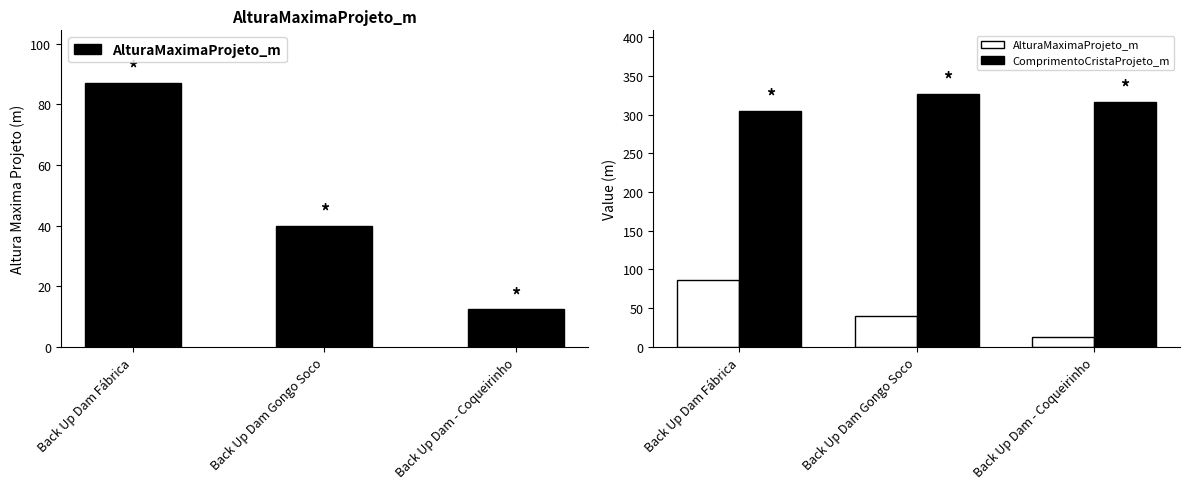

How many categories are shown in the chart?

3